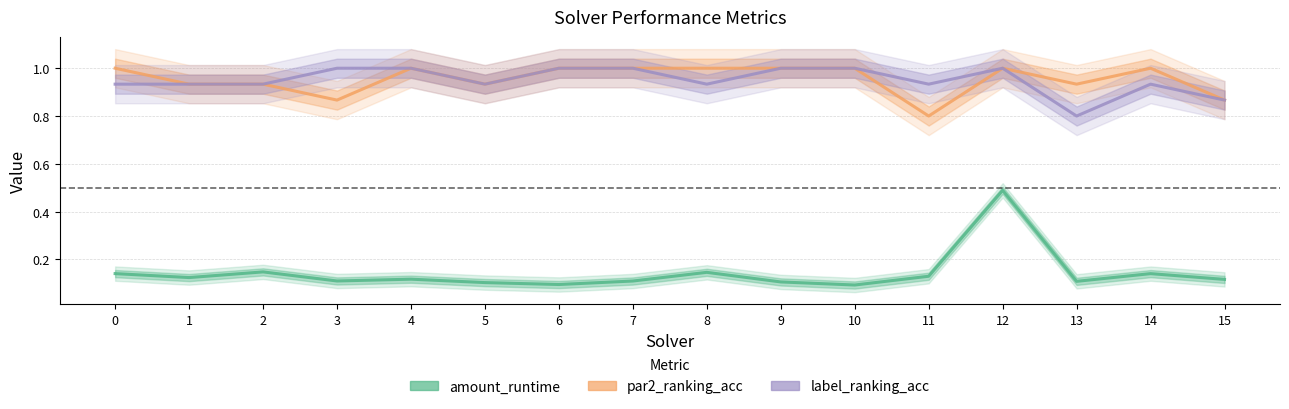

List the series in order of their peak value, lowest first.

amount_runtime, par2_ranking_acc, label_ranking_acc